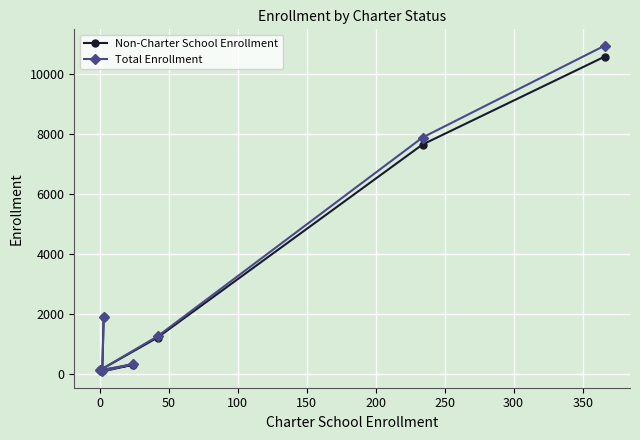

True or false: Non-Charter School Enrollment has more than 2 points higher than both neighbors.

False